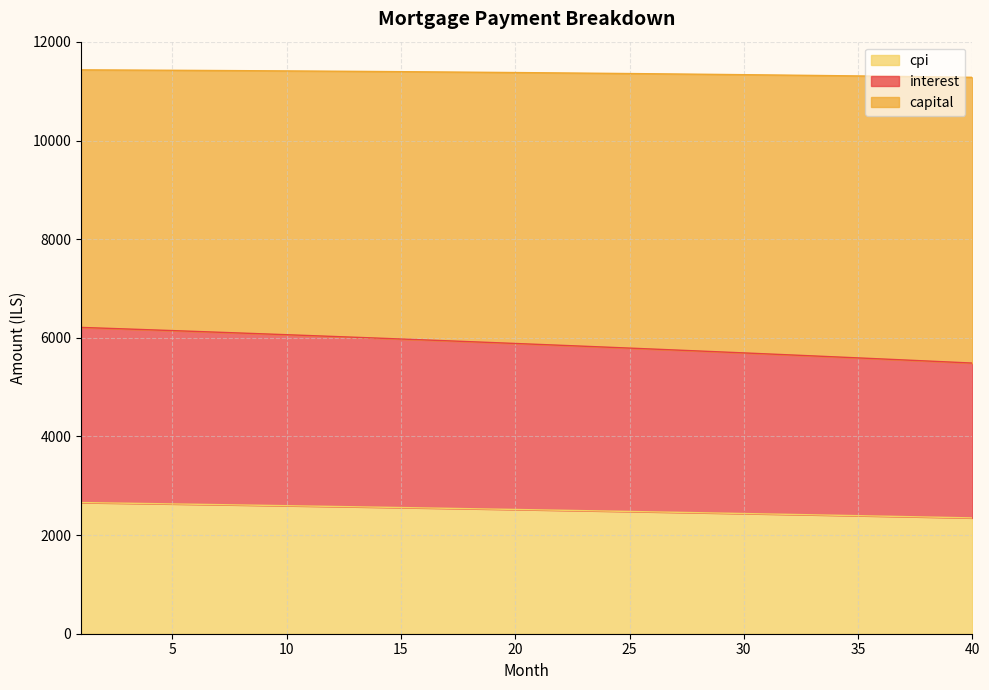

What is the difference between the highest and lowest values at 37?

8923.3